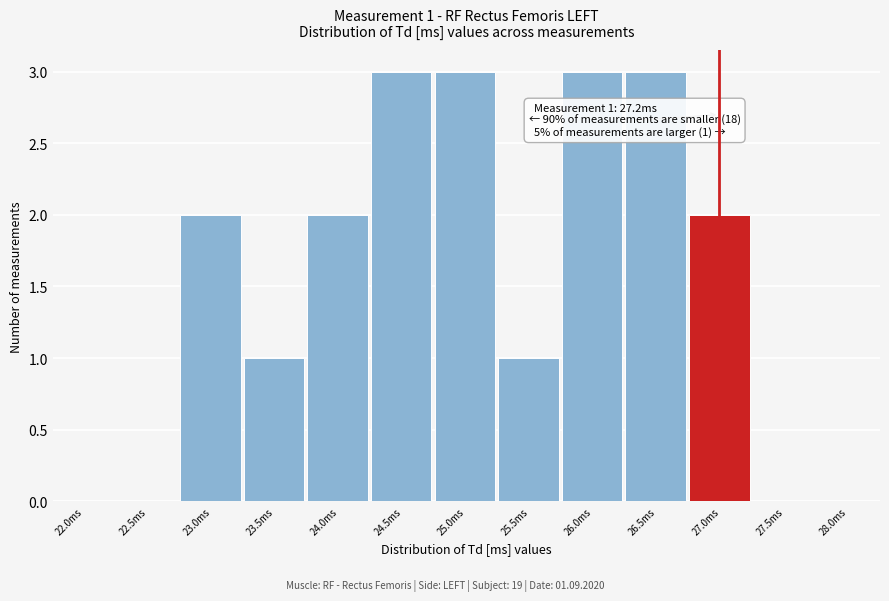

Reading right to left, what are all the values shown in this chart?

28.0ms=0	27.5ms=0	27.0ms=2	26.5ms=3	26.0ms=3	25.5ms=1	25.0ms=3	24.5ms=3	24.0ms=2	23.5ms=1	23.0ms=2	22.5ms=0	22.0ms=0